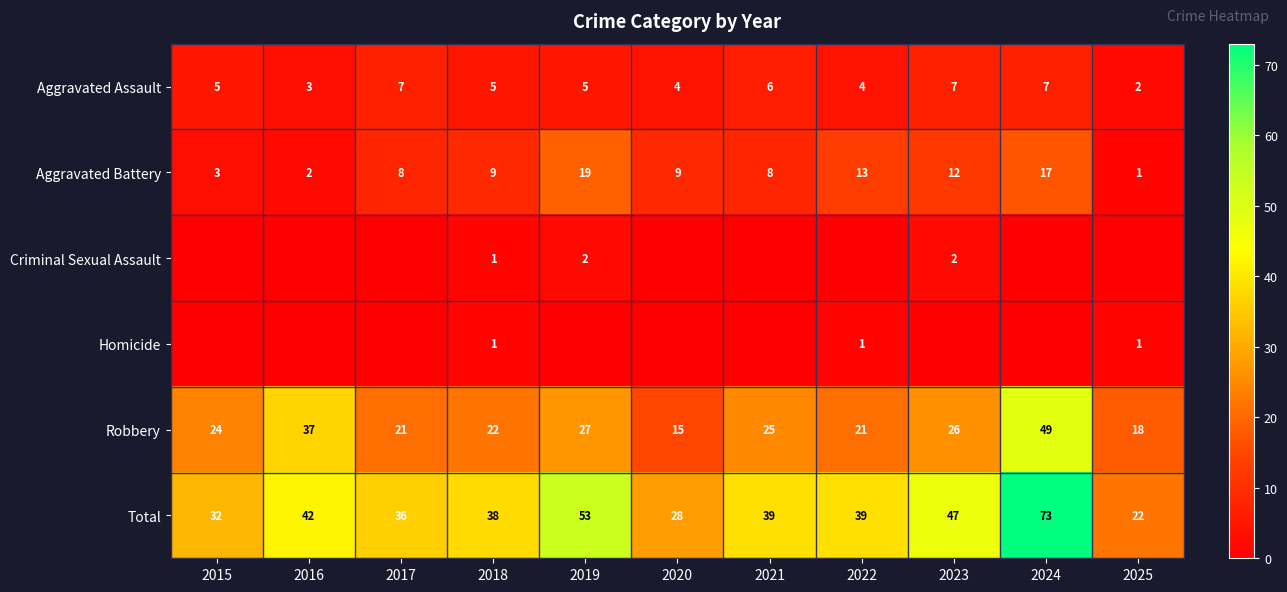

What is the approximate value of Aggravated Battery at 2017, to the nearest 10?

10